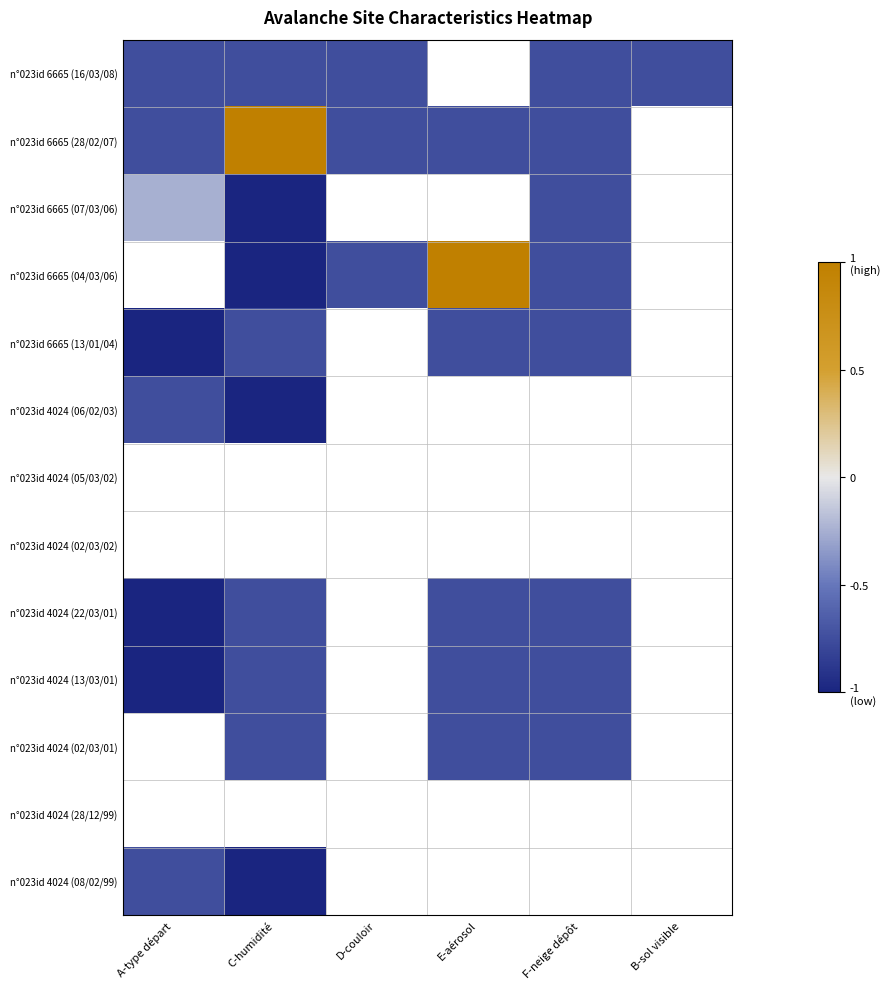

What is the difference between the maximum and minimum values in the n°023id 4024 (22/03/01) series?

0.2